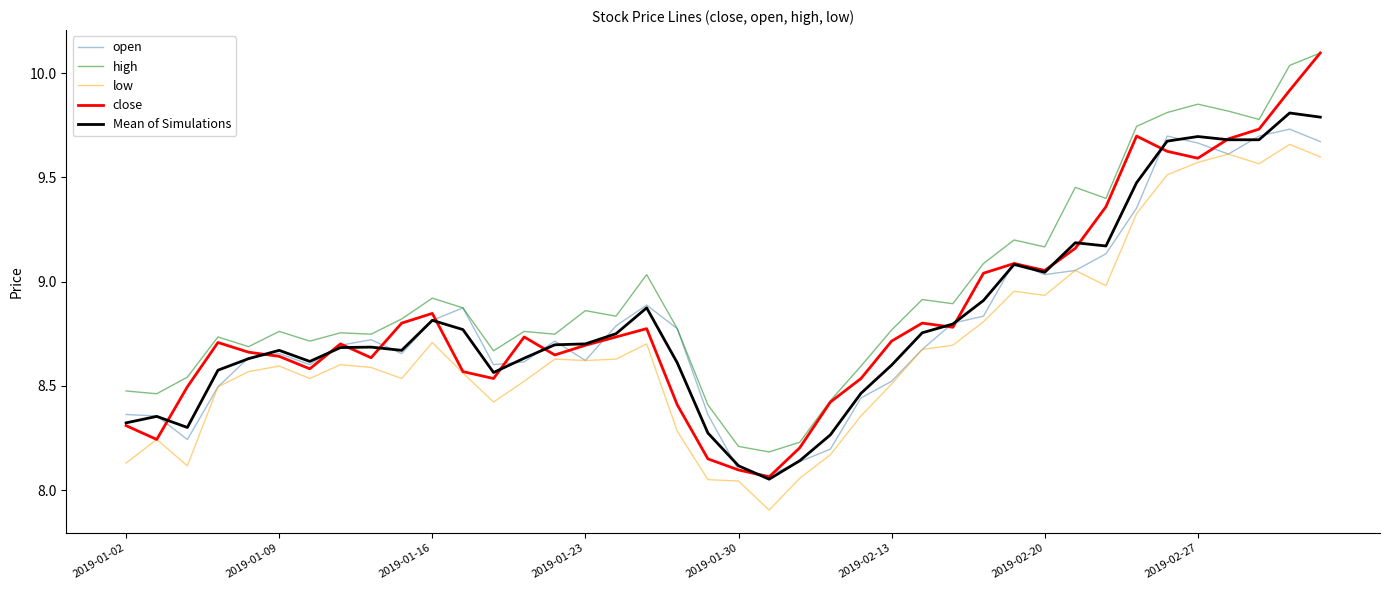

What is the difference between the maximum and minimum values in the Mean of Simulations series?

1.8